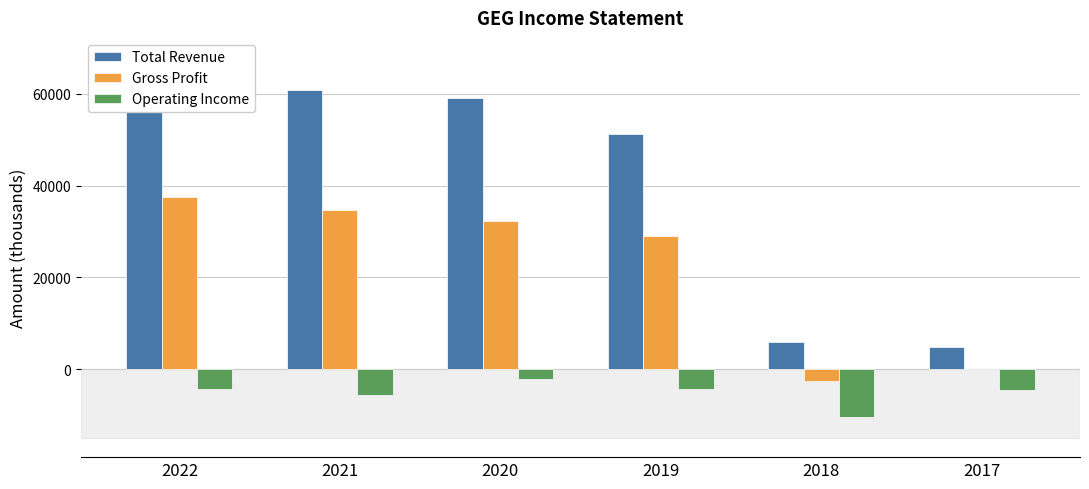

Is it true that Total Revenue equals 5900 at 2018?

True